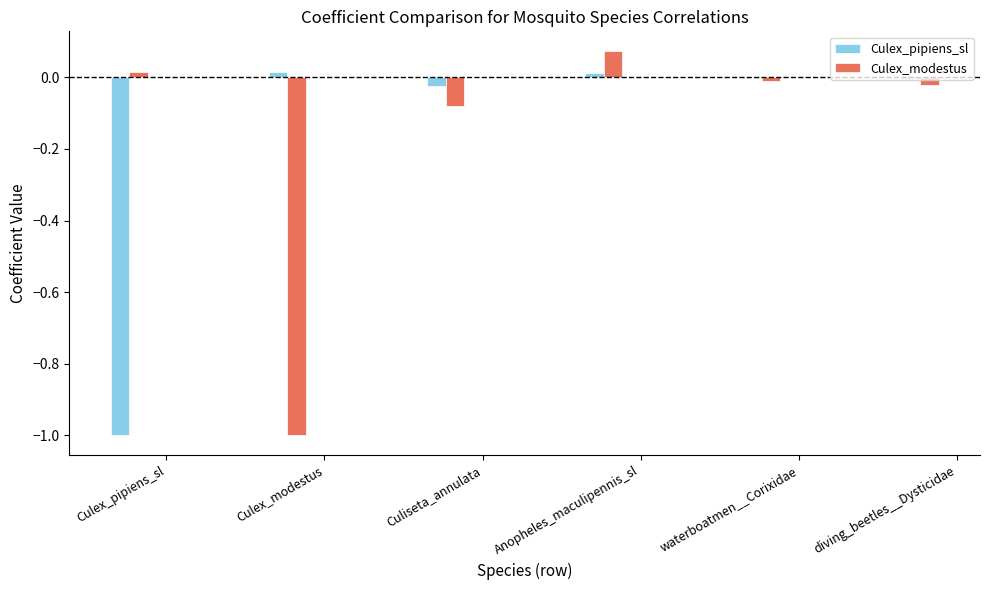

The value of Culex_modestus at Culex_pipiens_sl is 0.0. True or false?

True